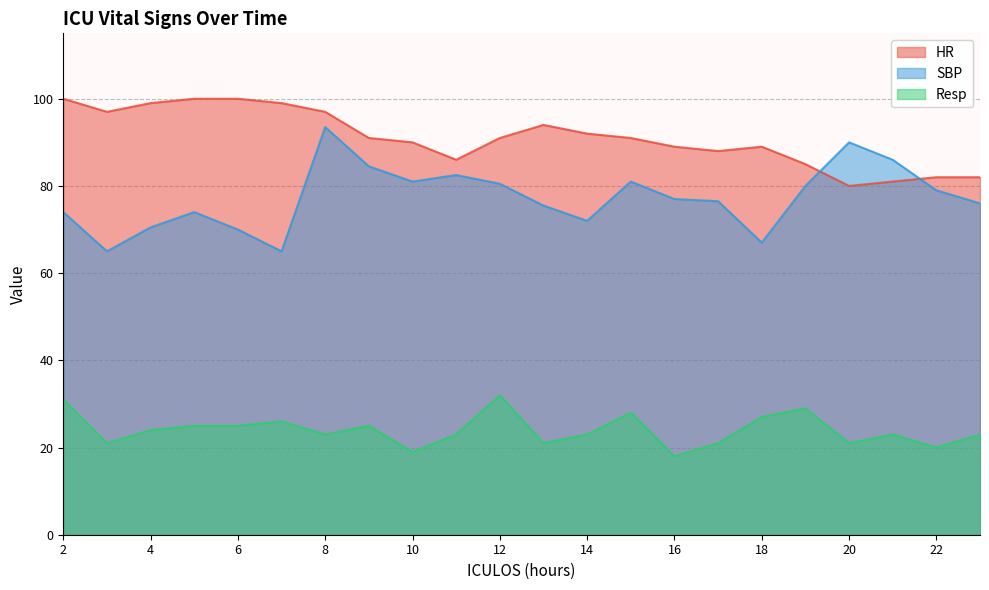

The value of Resp at 8 is 35.3. True or false?

False